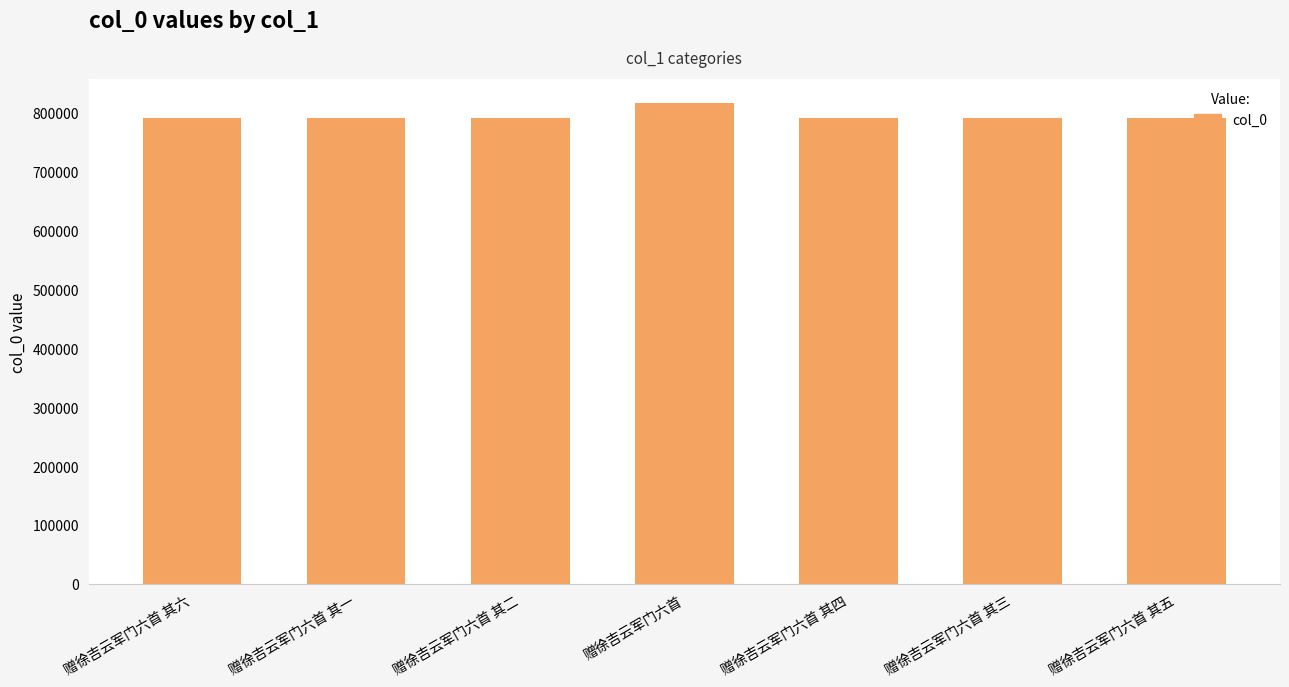

What is the average value?

794576